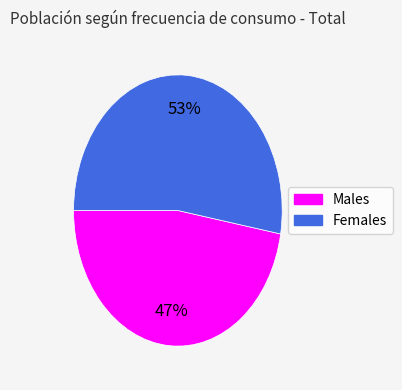

To the nearest percent, what is the difference between the largest and smallest slice percentages?

6%